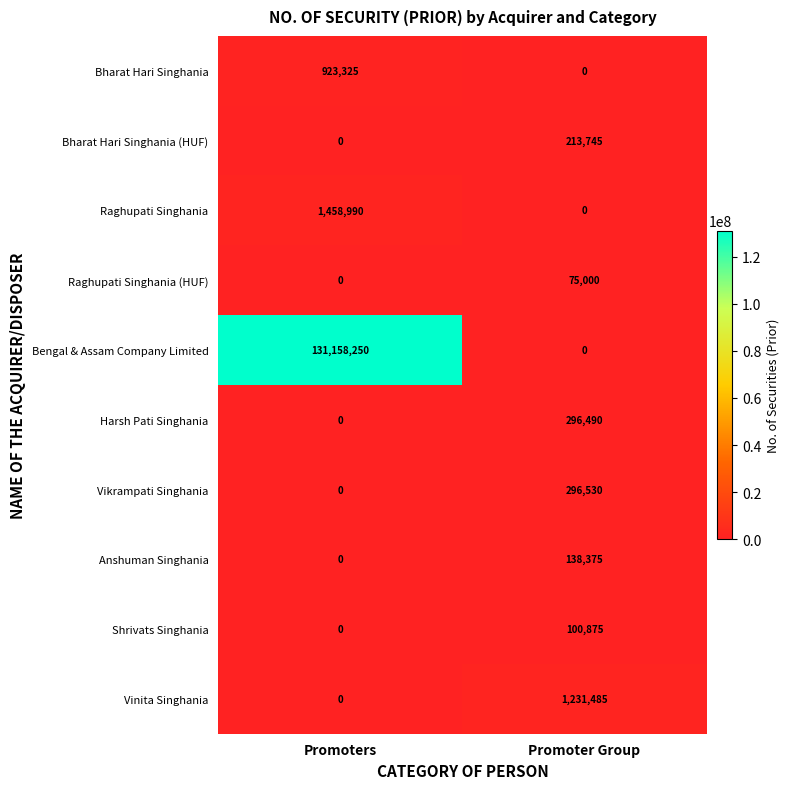

At how many categories does at least one series exceed 92498986?

1